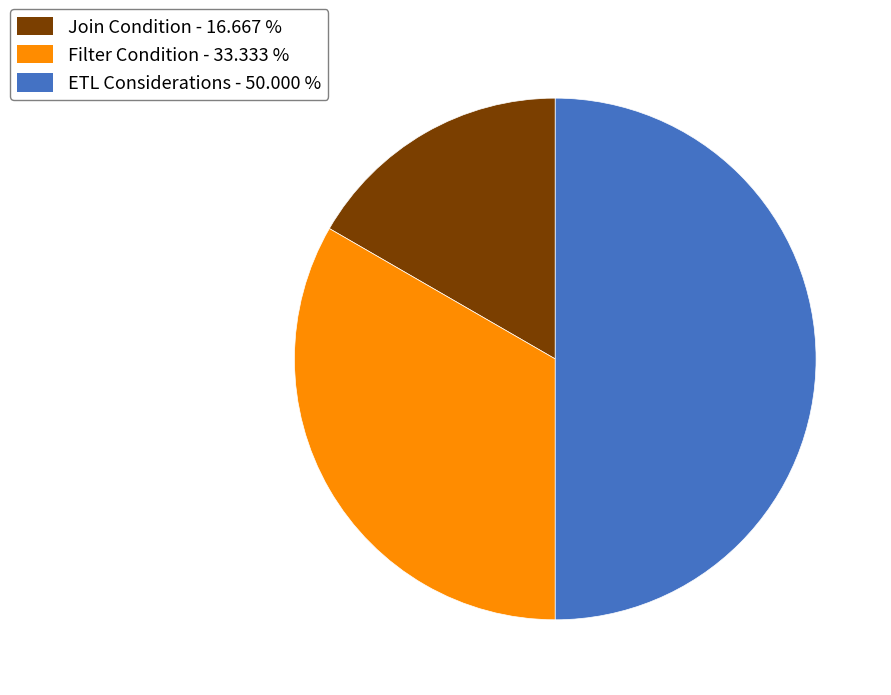

How many slices are in this pie chart?

3